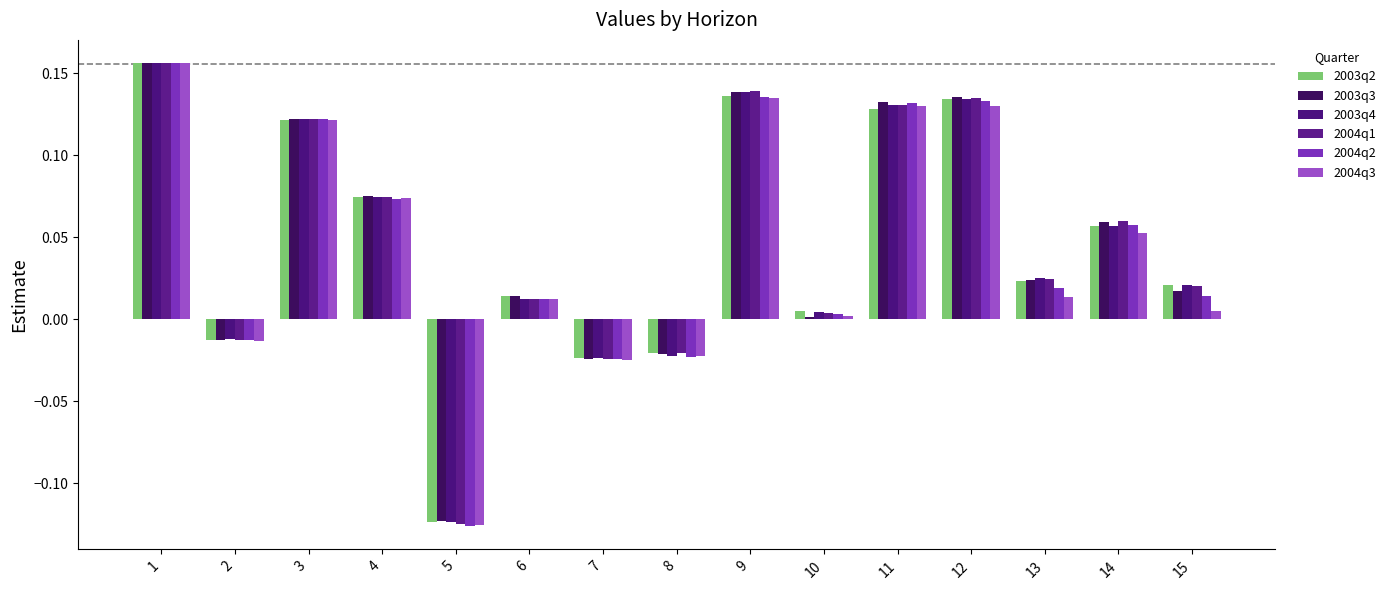

What are all the series names shown in the legend?

2003q2, 2003q3, 2003q4, 2004q1, 2004q2, 2004q3